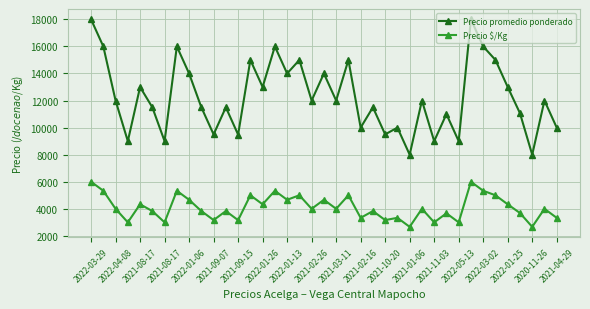

Rank the series by their maximum value, from lowest to highest.

Precio $/Kg, Precio promedio ponderado